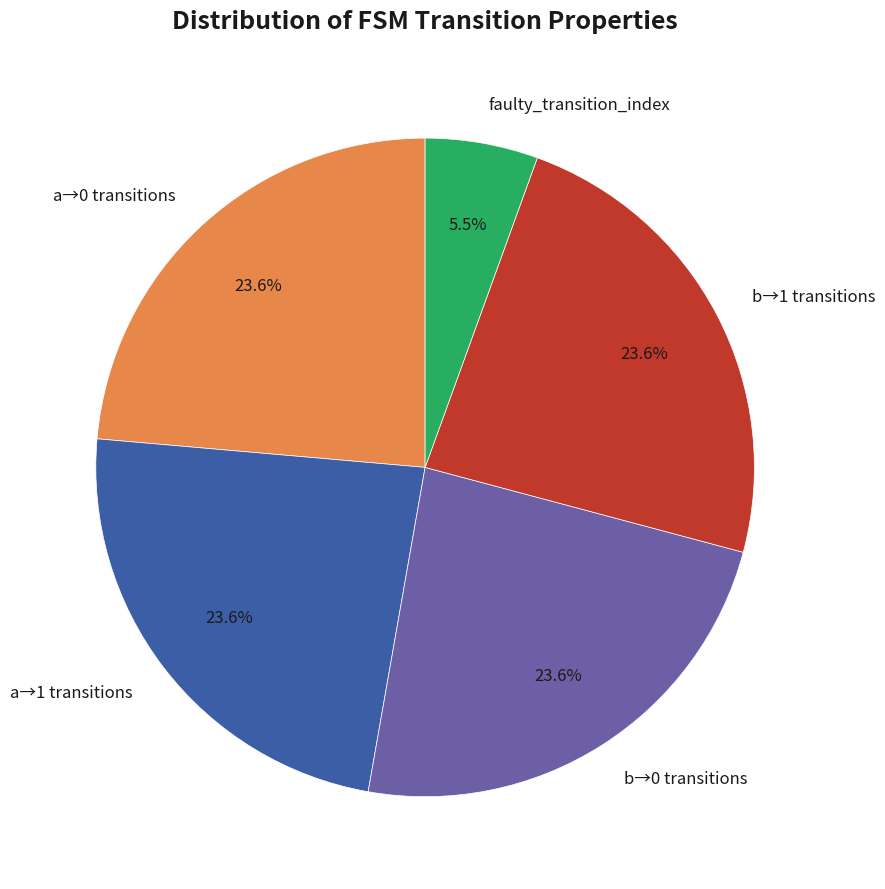

Approximately how many times larger is the value at a→0 transitions compared to a→1 transitions?

1.0